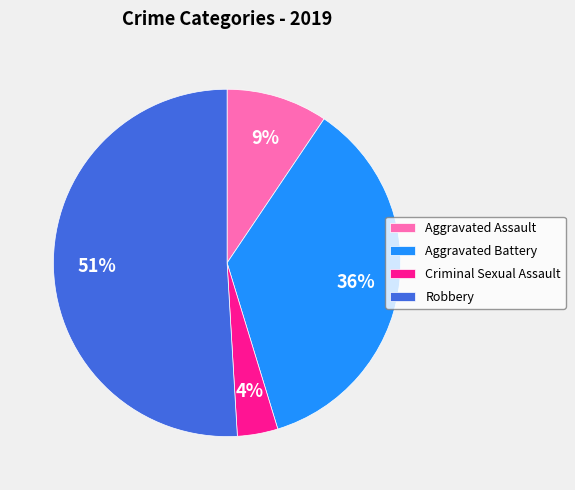

Combined, do Robbery and Criminal Sexual Assault account for over 50%?

Yes